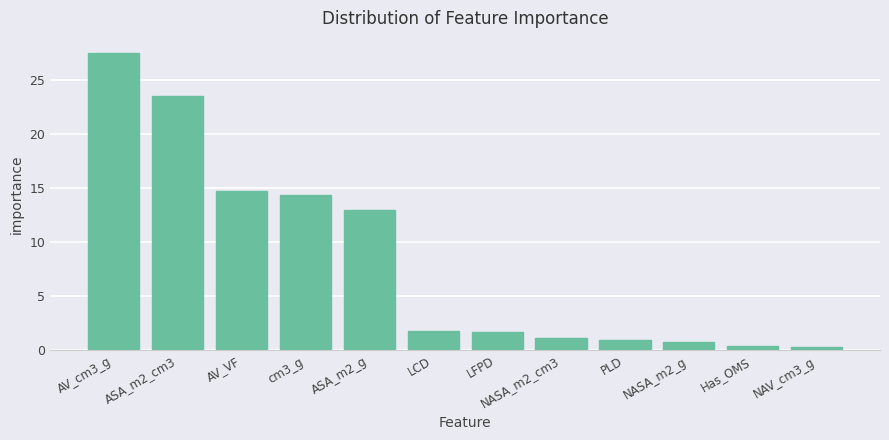

What is the value of the 6th bar from the left?

1.8